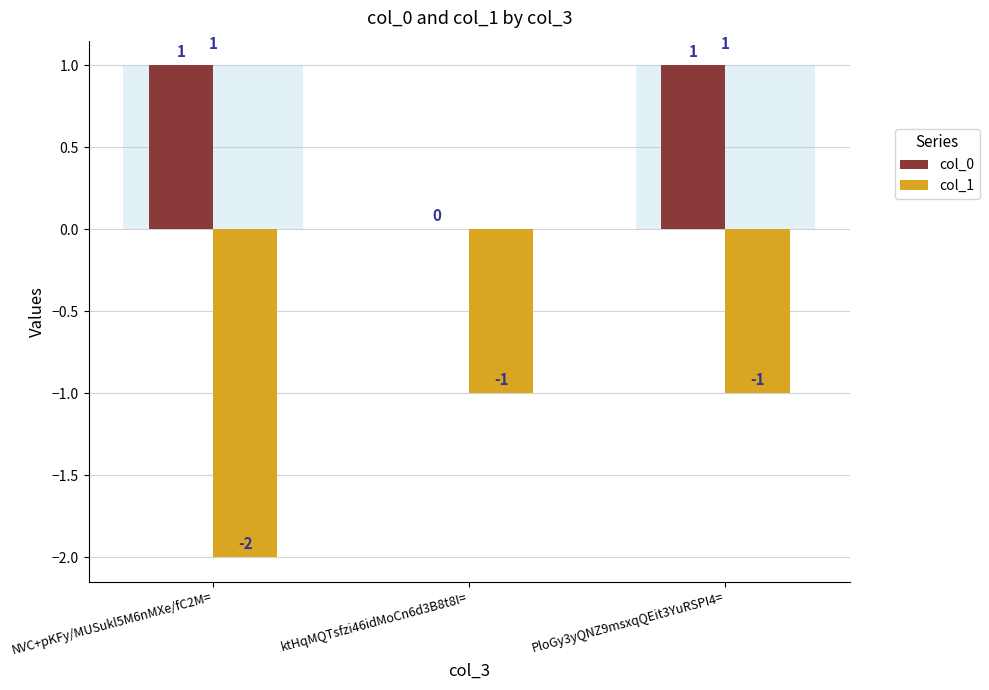

Which series has the largest total across all categories?

col_0